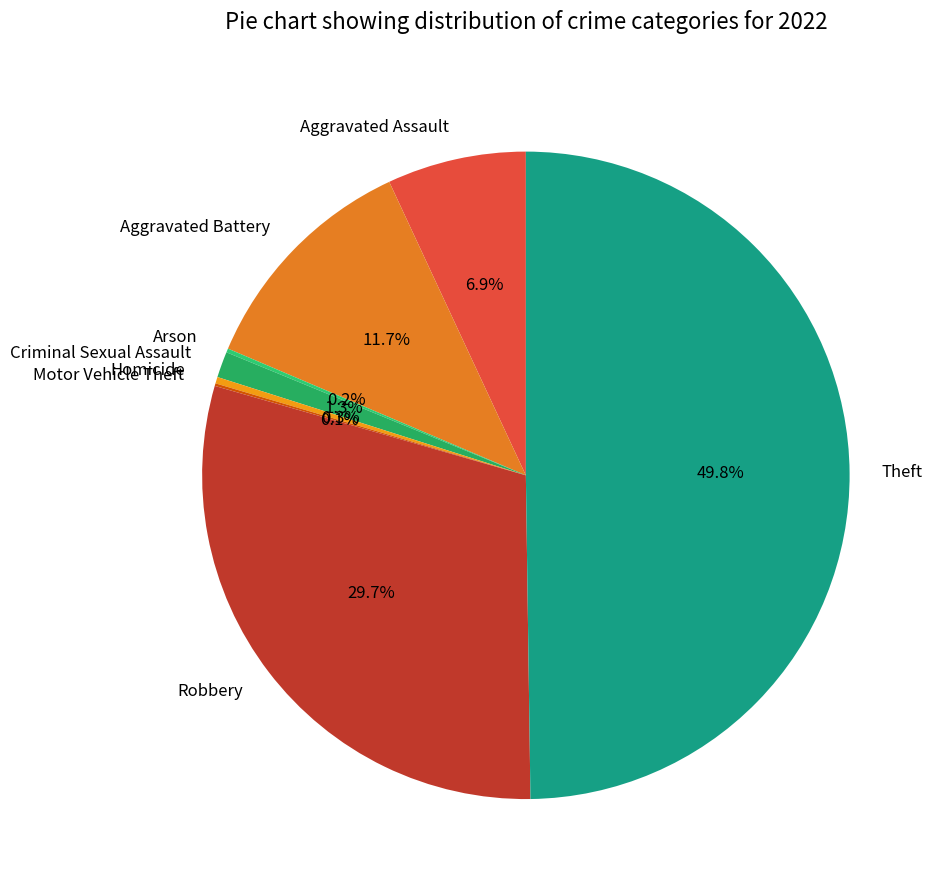

Does Aggravated Battery represent more than half of the total?

No